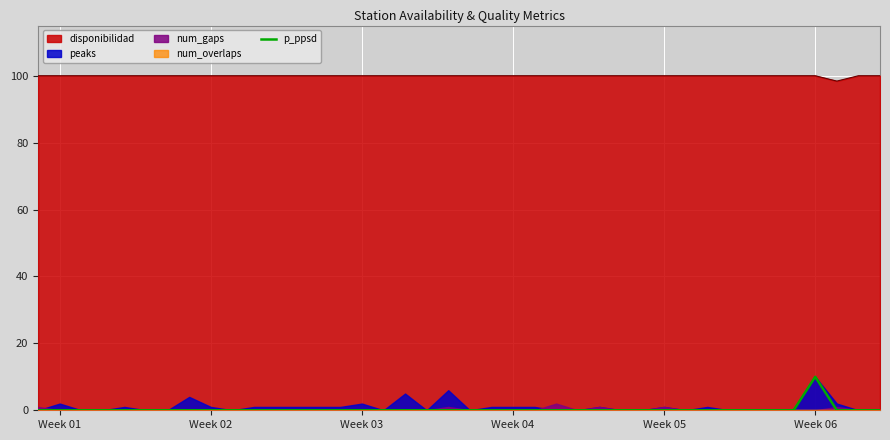

How many lines are shown in the chart?

1